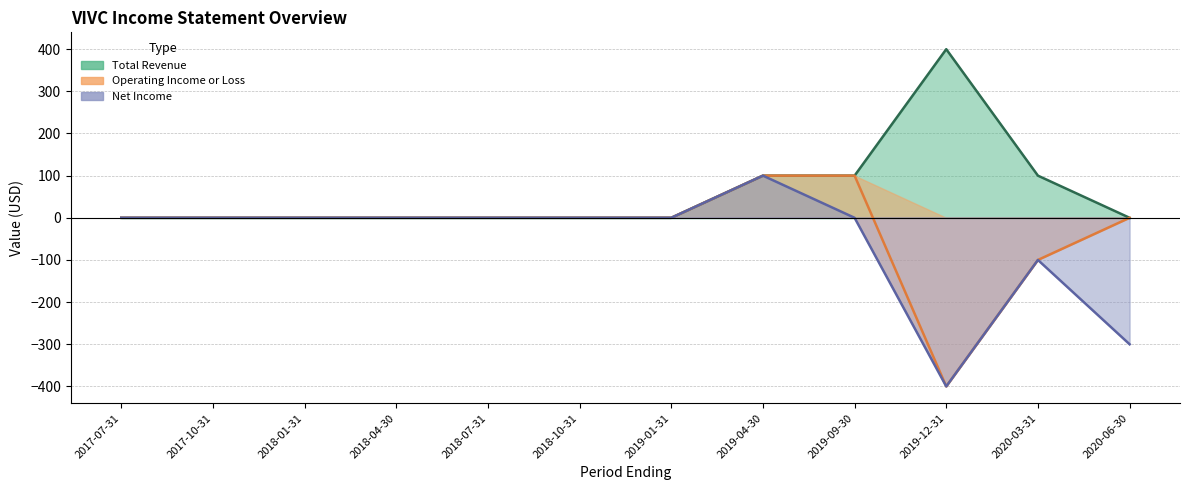

Reading left to right, transcribe all the data shown in this chart.

Total Revenue: 0	0	0	0	0	0	0	100	100	400	100	0
Operating Income or Loss: 0	0	0	0	0	0	0	100	100	-400	-100	0
Net Income: 0	0	0	0	0	0	0	100	0	-400	-100	-300